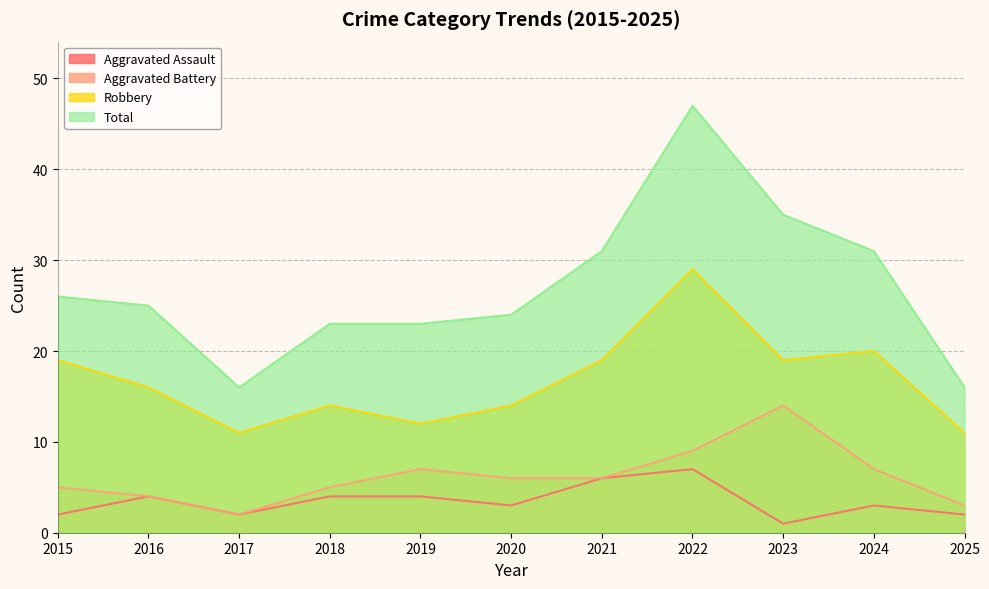

What is the spread (max minus min) of values at 2020?

21